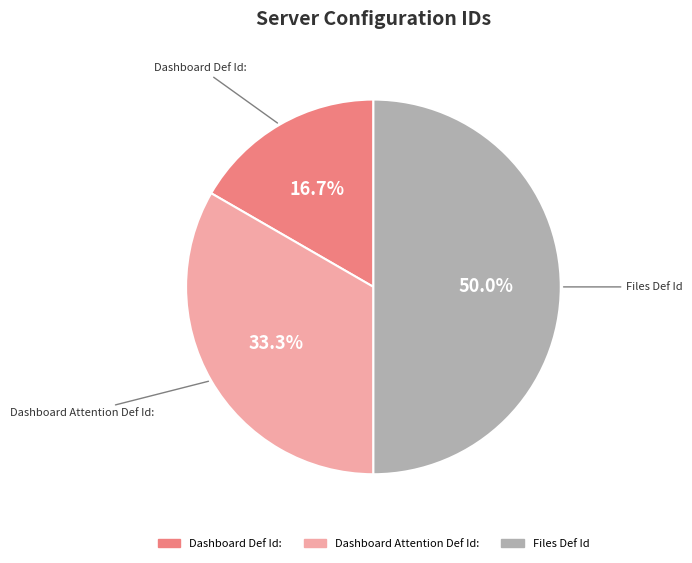

Which category has the biggest portion of the pie?

Files Def Id